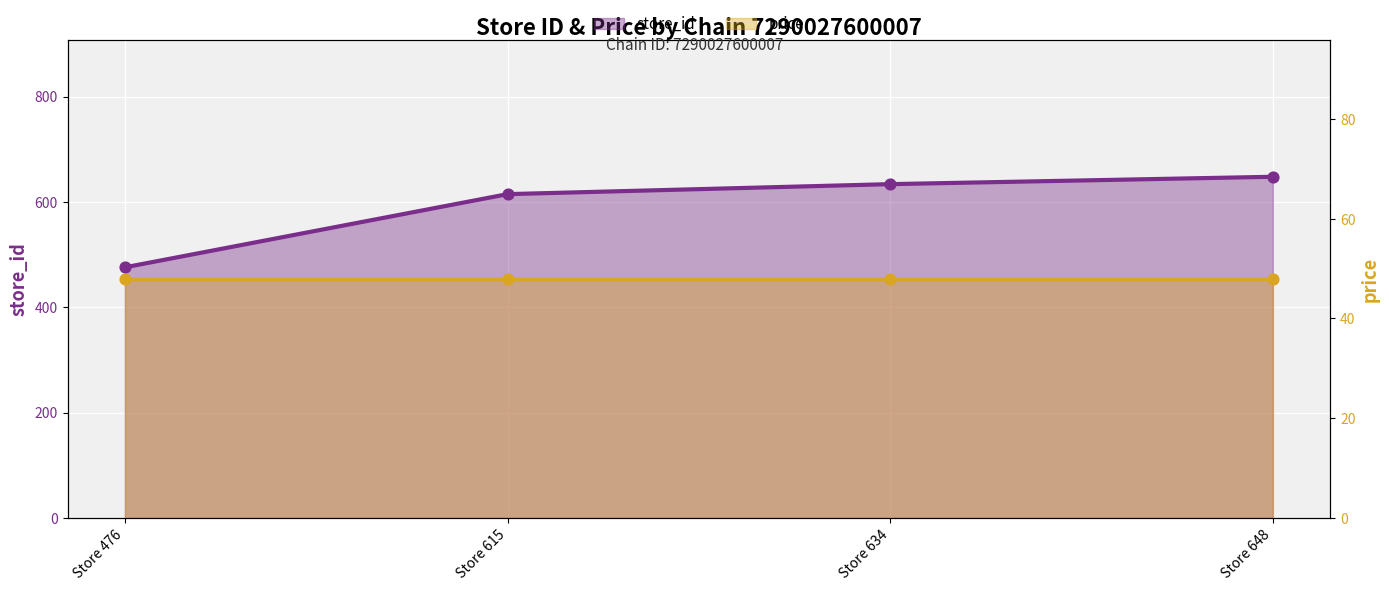

What are all the series names shown in the legend?

store_id, price